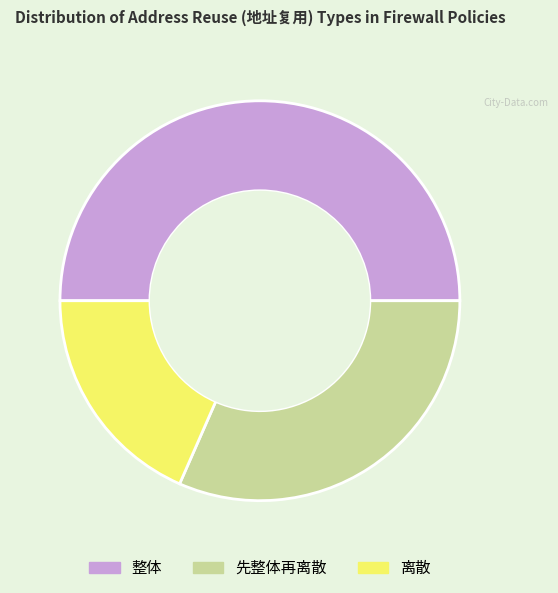

Is it true that 先整体再离散 is 32% of the pie?

True